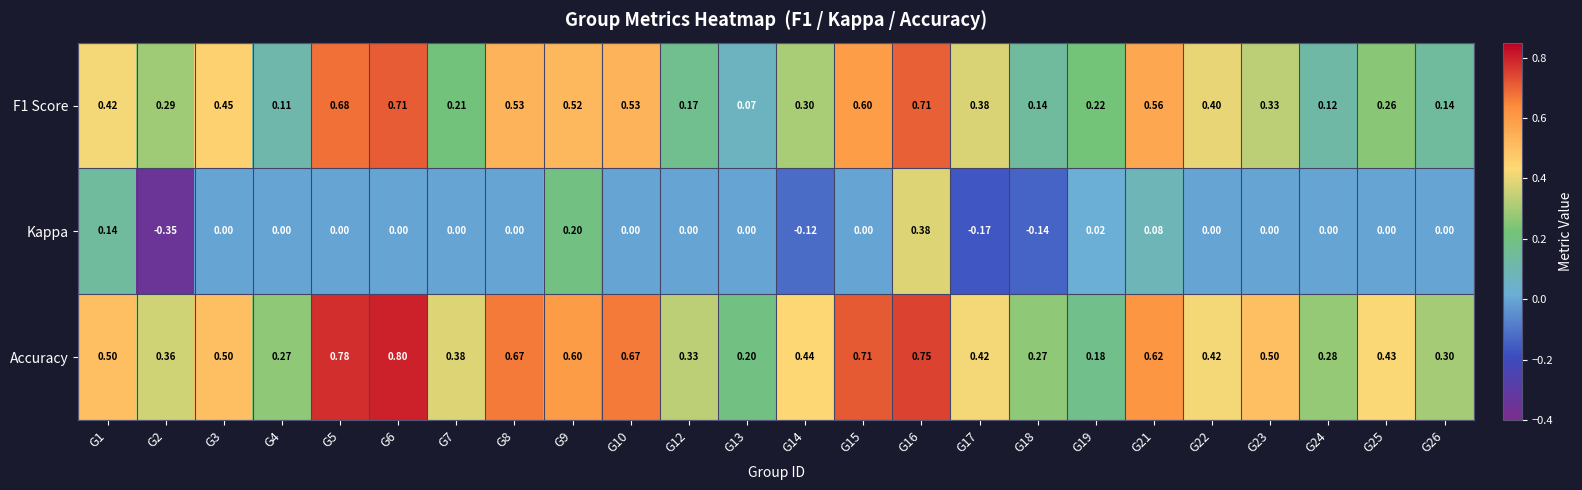

Which series has the widest spread of values?

Kappa